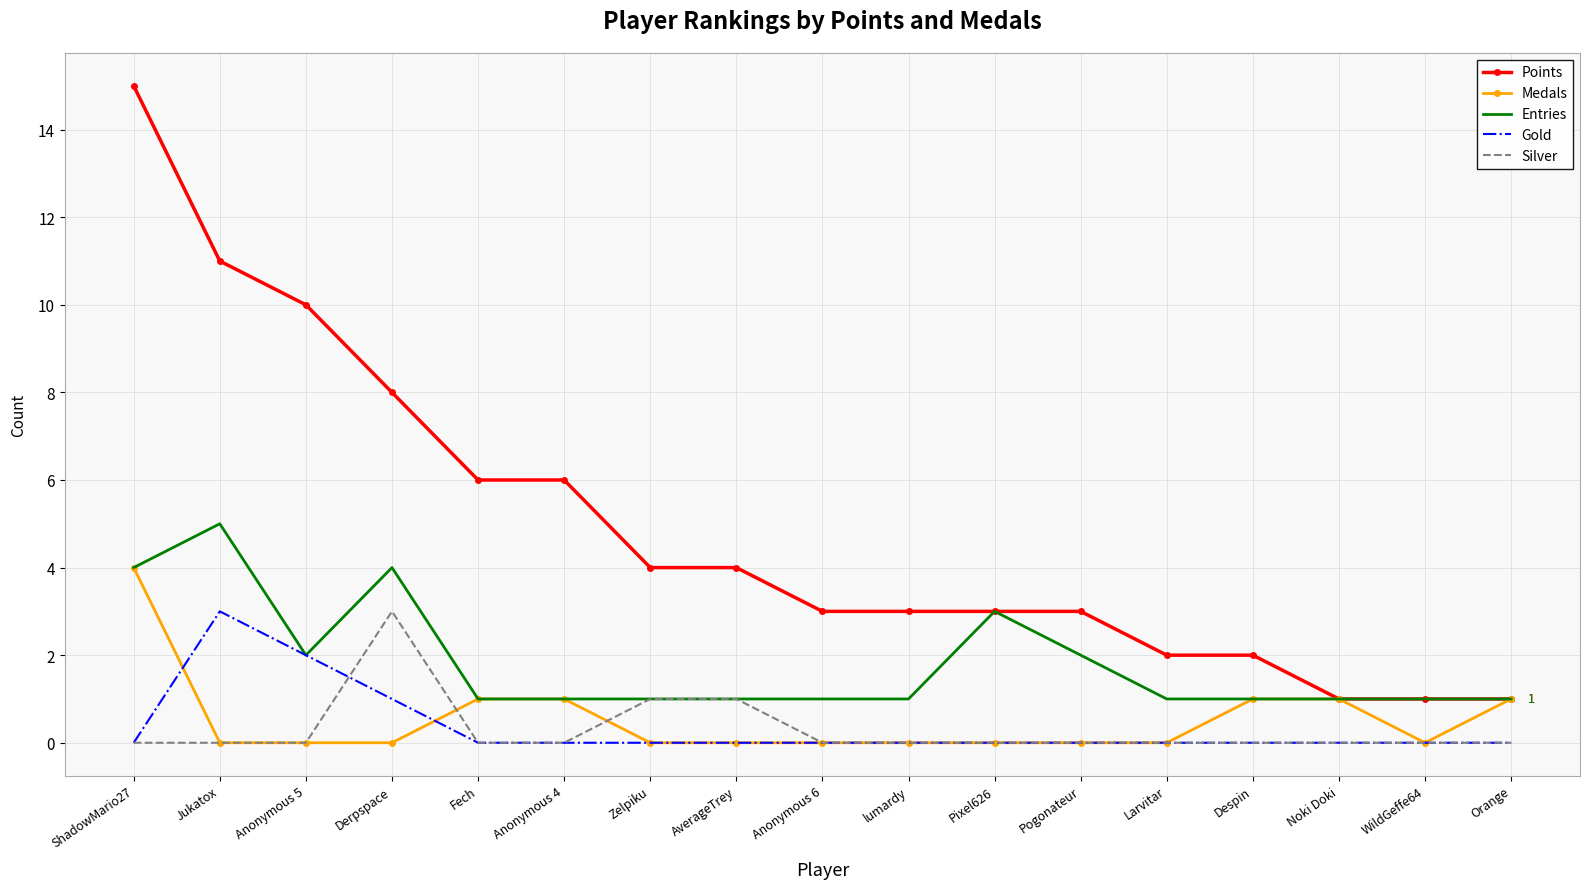

Reading left to right, transcribe all the data shown in this chart.

Points: ShadowMario27=15	Jukatox=11	Anonymous 5=10	Derpspace=8	Fech=6	Anonymous 4=6	Zelpiku=4	AverageTrey=4	Anonymous 6=3	lumardy=3	Pixel626=3	Pogonateur=3	Larvitar=2	Despin=2	Noki Doki=1	WildGeffe64=1	Orange=1
Medals: ShadowMario27=4	Jukatox=0	Anonymous 5=0	Derpspace=0	Fech=1	Anonymous 4=1	Zelpiku=0	AverageTrey=0	Anonymous 6=0	lumardy=0	Pixel626=0	Pogonateur=0	Larvitar=0	Despin=1	Noki Doki=1	WildGeffe64=0	Orange=1
Entries: ShadowMario27=4	Jukatox=5	Anonymous 5=2	Derpspace=4	Fech=1	Anonymous 4=1	Zelpiku=1	AverageTrey=1	Anonymous 6=1	lumardy=1	Pixel626=3	Pogonateur=2	Larvitar=1	Despin=1	Noki Doki=1	WildGeffe64=1	Orange=1
Gold: ShadowMario27=0	Jukatox=3	Anonymous 5=2	Derpspace=1	Fech=0	Anonymous 4=0	Zelpiku=0	AverageTrey=0	Anonymous 6=0	lumardy=0	Pixel626=0	Pogonateur=0	Larvitar=0	Despin=0	Noki Doki=0	WildGeffe64=0	Orange=0
Silver: ShadowMario27=0	Jukatox=0	Anonymous 5=0	Derpspace=3	Fech=0	Anonymous 4=0	Zelpiku=1	AverageTrey=1	Anonymous 6=0	lumardy=0	Pixel626=0	Pogonateur=0	Larvitar=0	Despin=0	Noki Doki=0	WildGeffe64=0	Orange=0